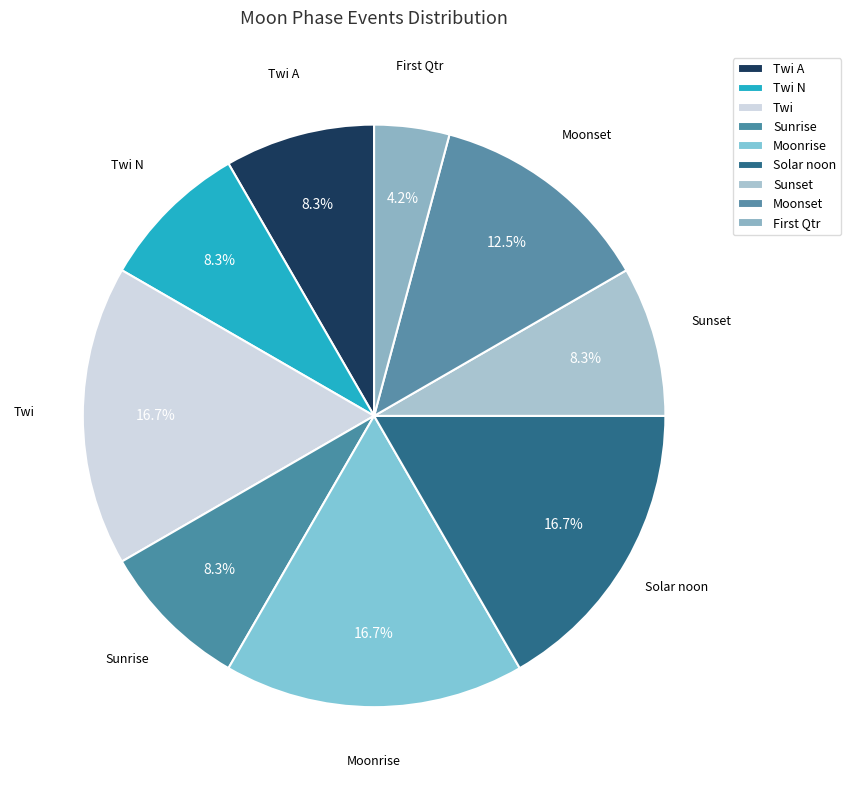

What portion of the pie excludes Sunrise?

91.7%